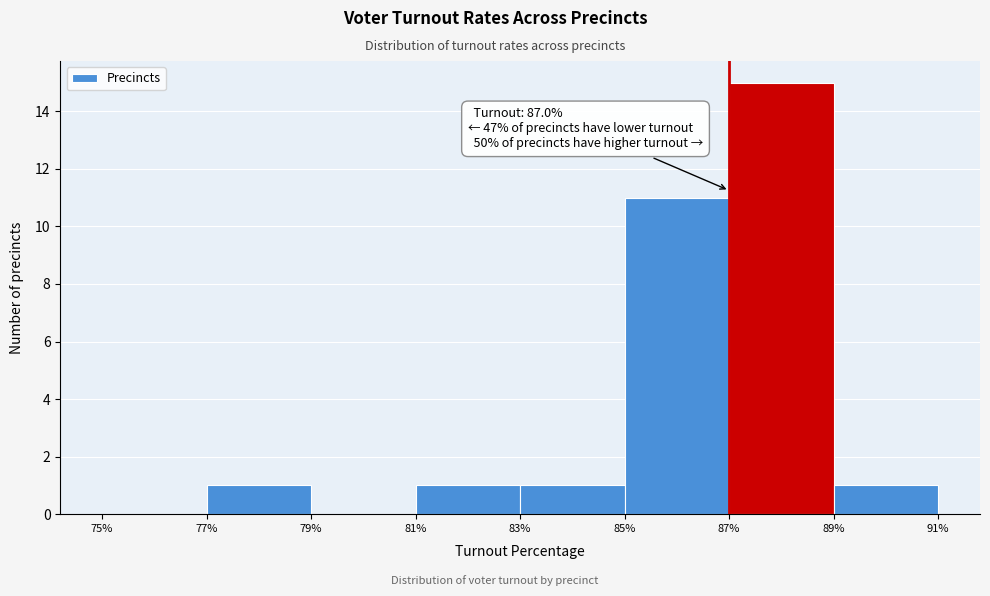

Which range on the x-axis has the tallest bar?

87% to 89%